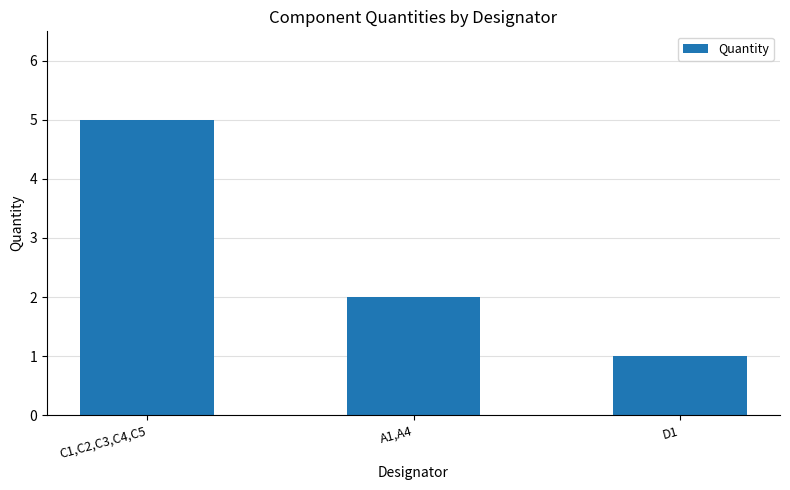

At which category does the chart reach its minimum across all series?

D1